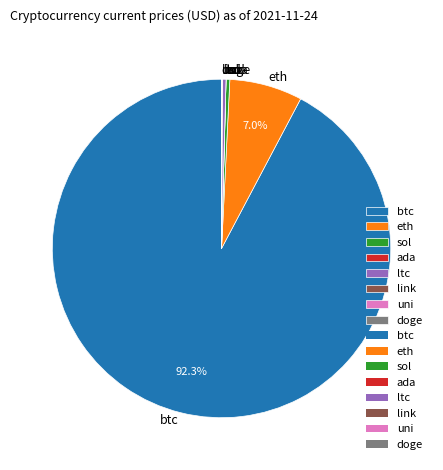

Between sol and btc, which is larger?

btc